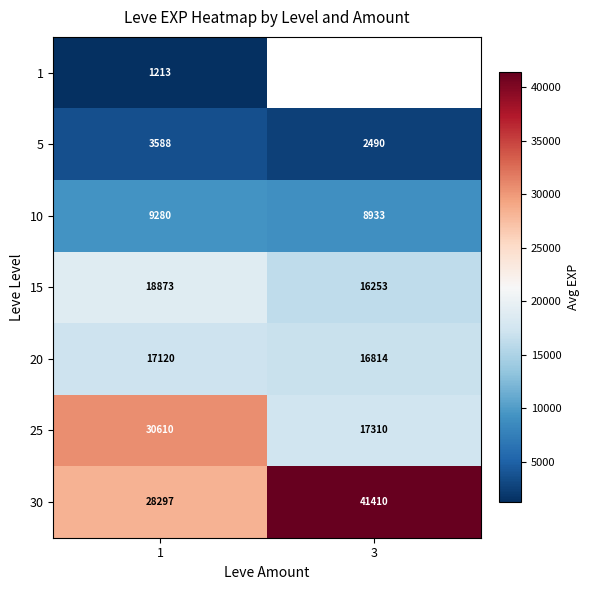

Is the value of 10 at 1 greater than the value of 25 at 1?

No